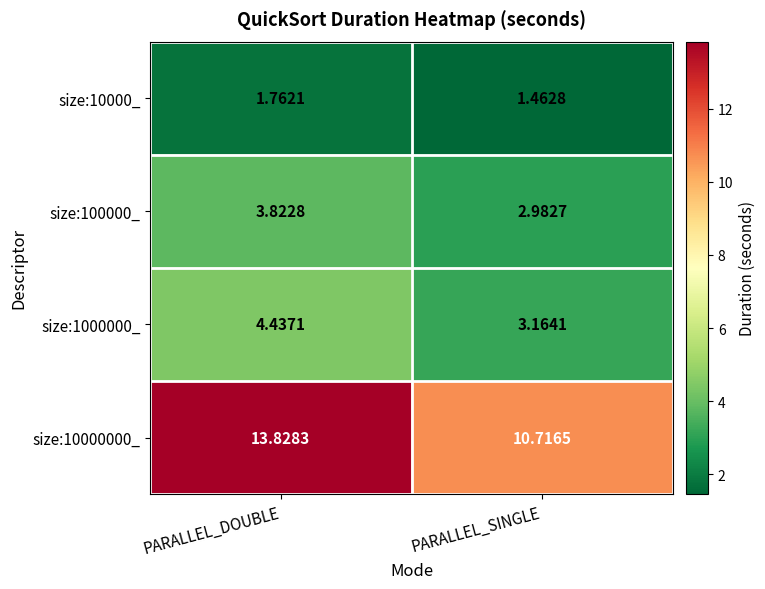

At how many categories does at least one series exceed 1?

2